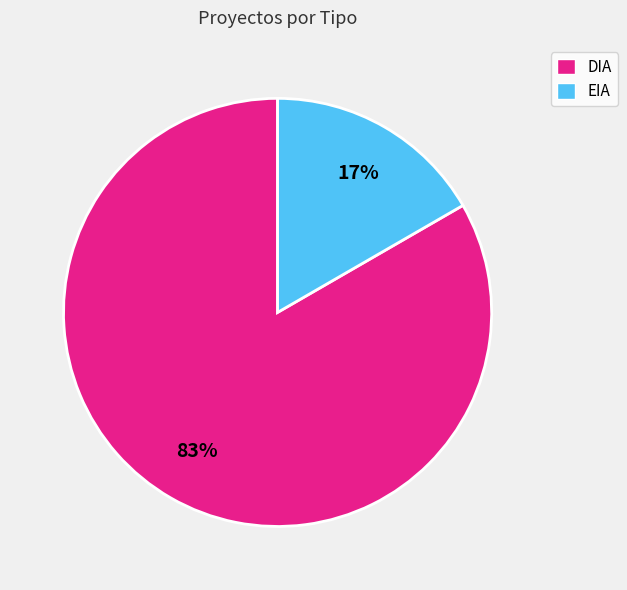

True or false: DIA accounts for 74% of the total.

False